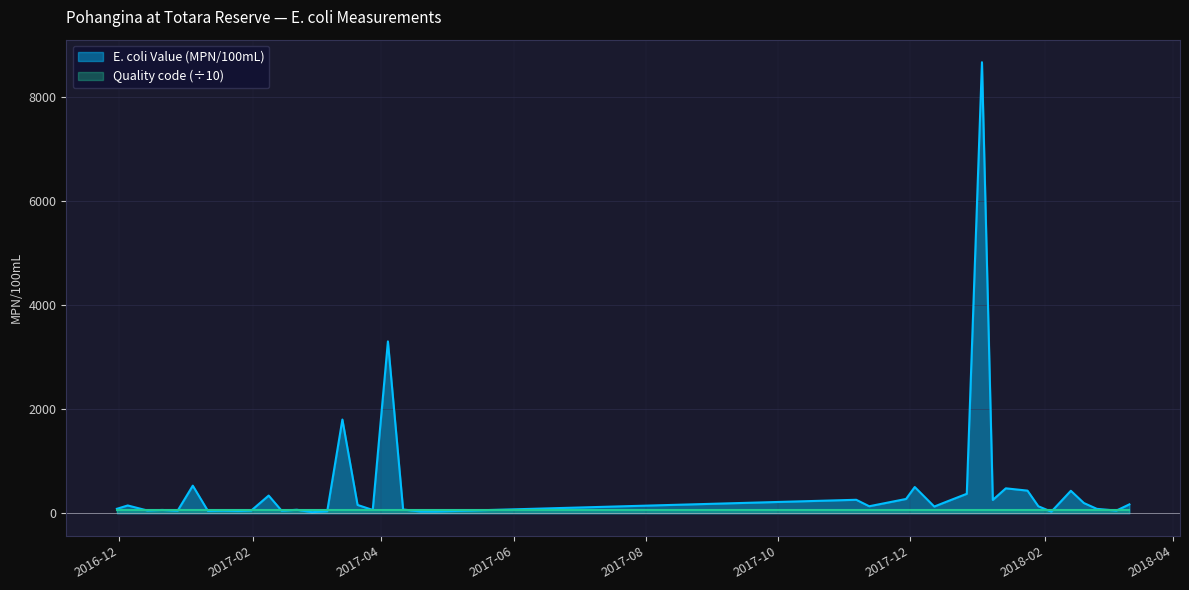

What is the smallest value displayed?

21